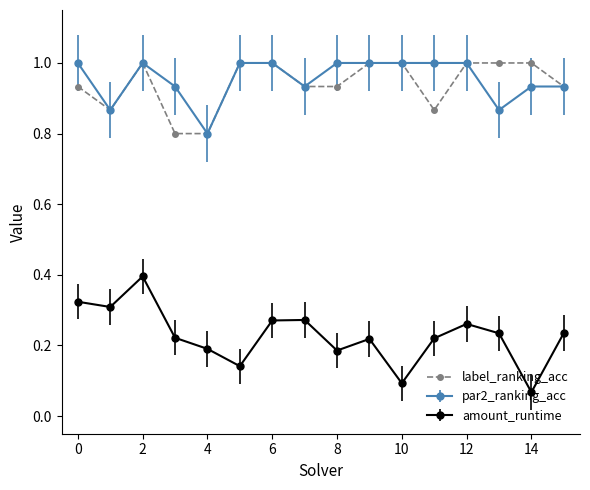

How many interior local peaks does the amount_runtime series have?

4